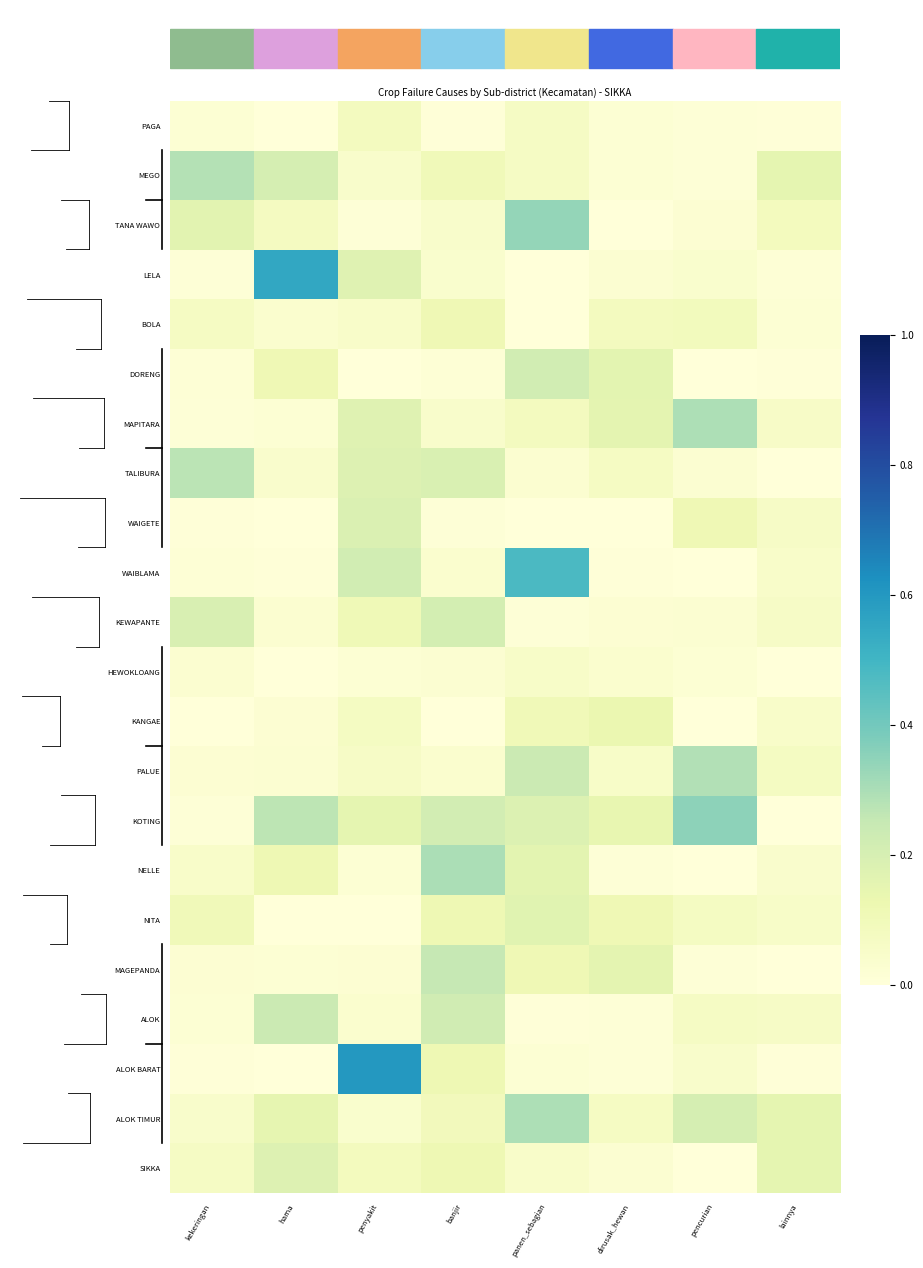

Between lainnya and dirusak_hewan, which is larger?

dirusak_hewan